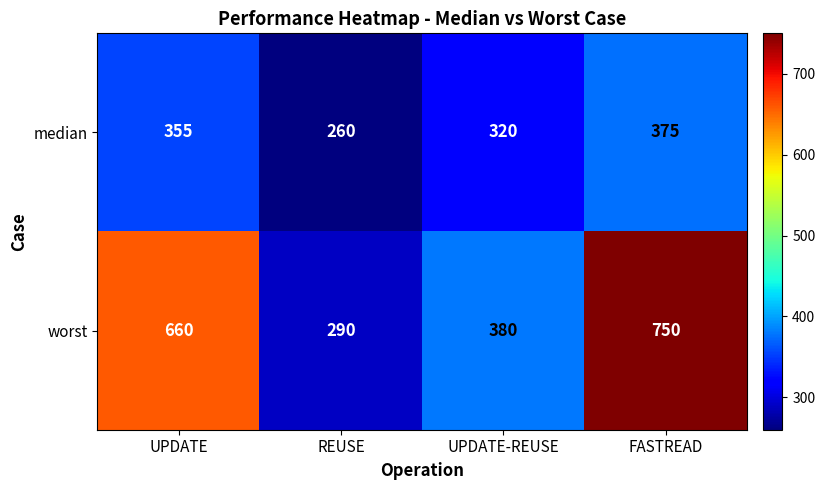

What is the total value across all series at UPDATE-REUSE?

700